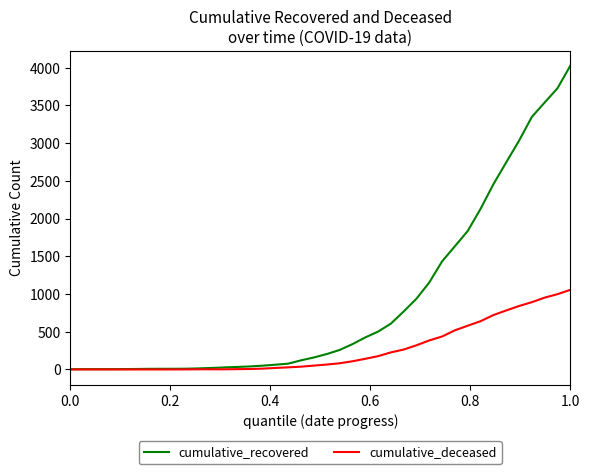

List the series in order of their overall mean, highest first.

cumulative_recovered, cumulative_deceased